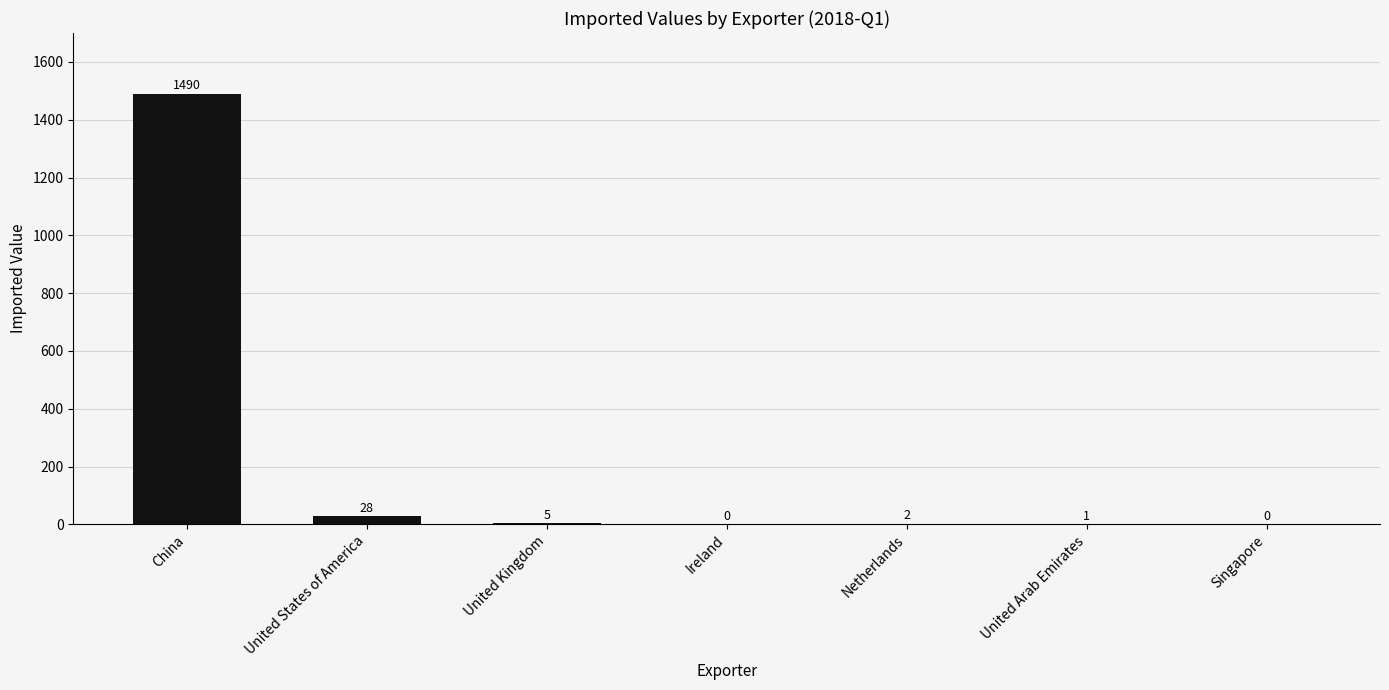

What is the sum of the values at United States of America and Ireland?

28